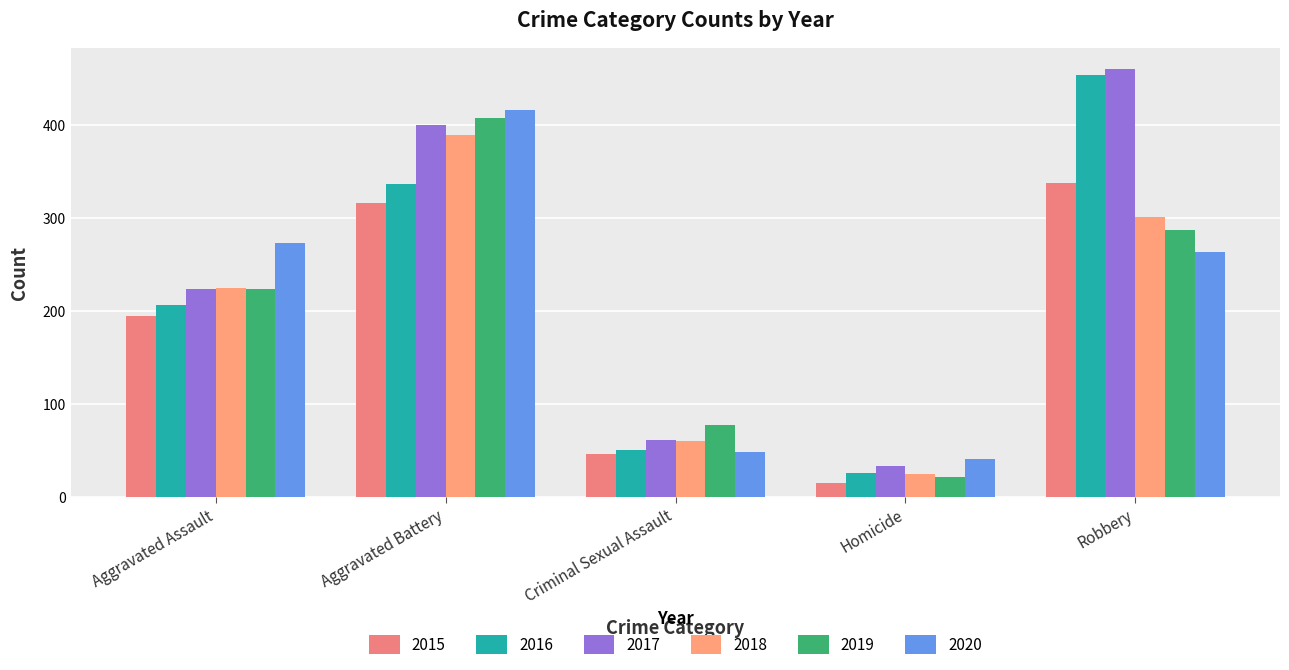

The value of 2020 at Homicide is 61. True or false?

False